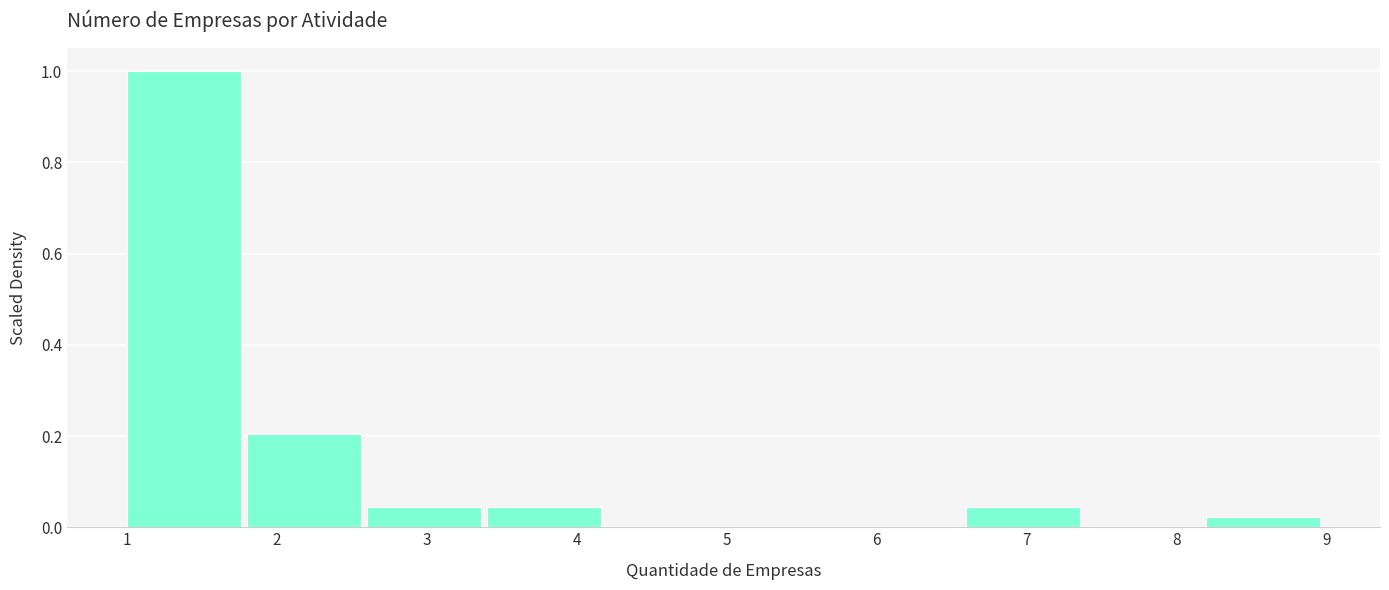

Which range on the x-axis has the tallest bar?

1.0 to 1.8